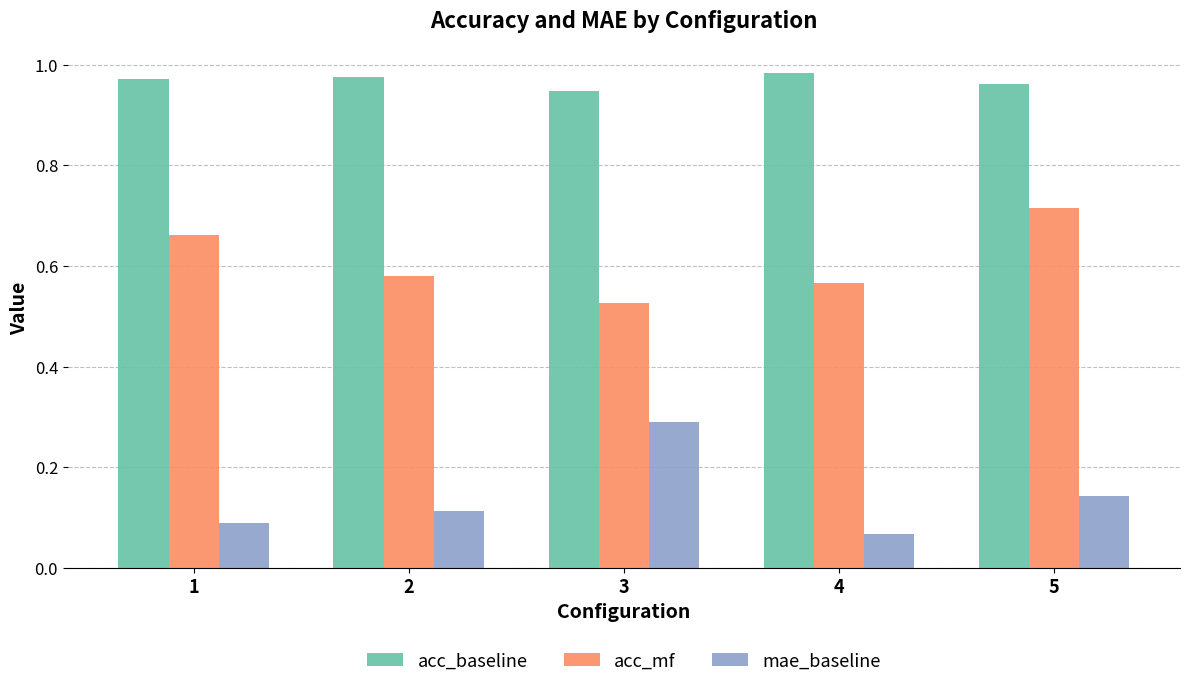

Count the mae_baseline values in the range 0 to 1.

5